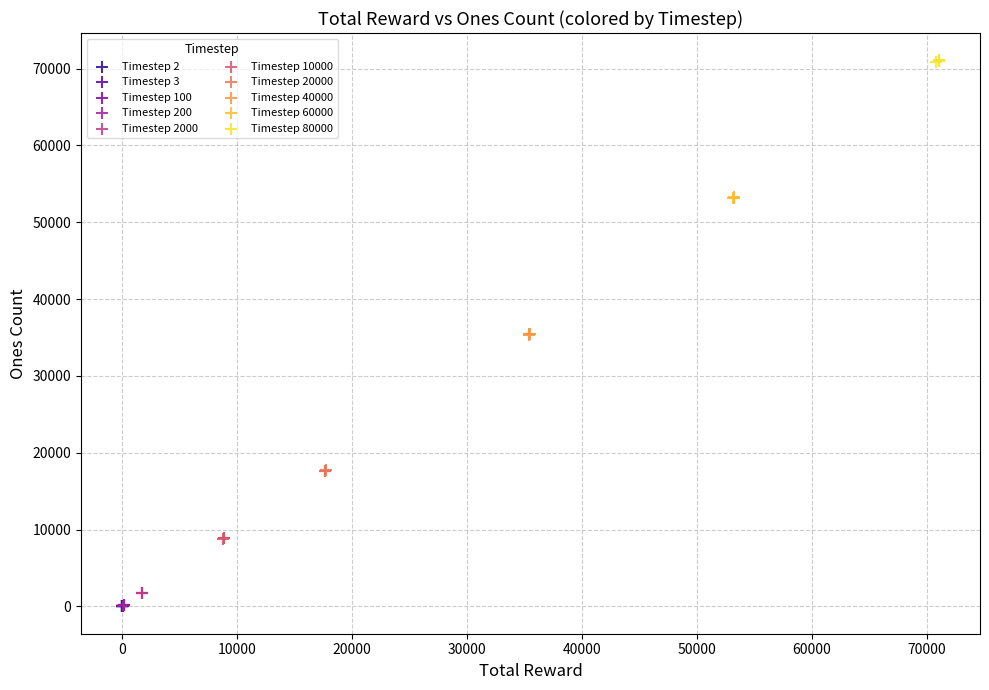

Which series contains the highest Y value?

Timestep 80000